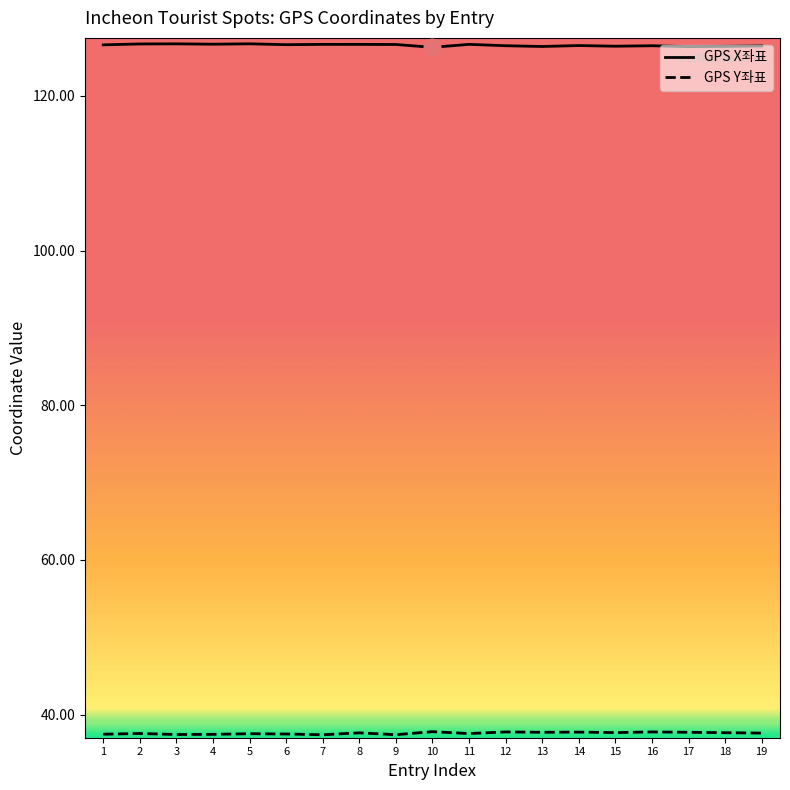

What is the smallest value displayed?

37.4